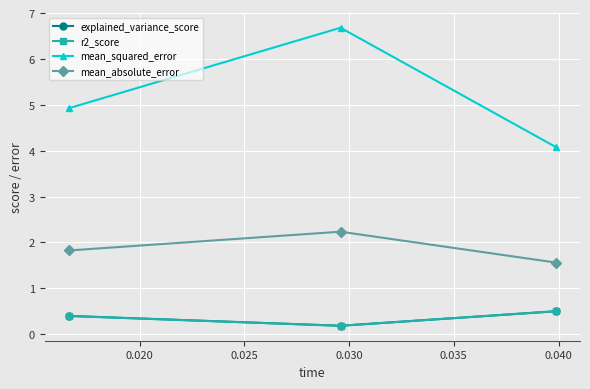

What is the difference between the maximum and second lowest values in the r2_score series?

0.1